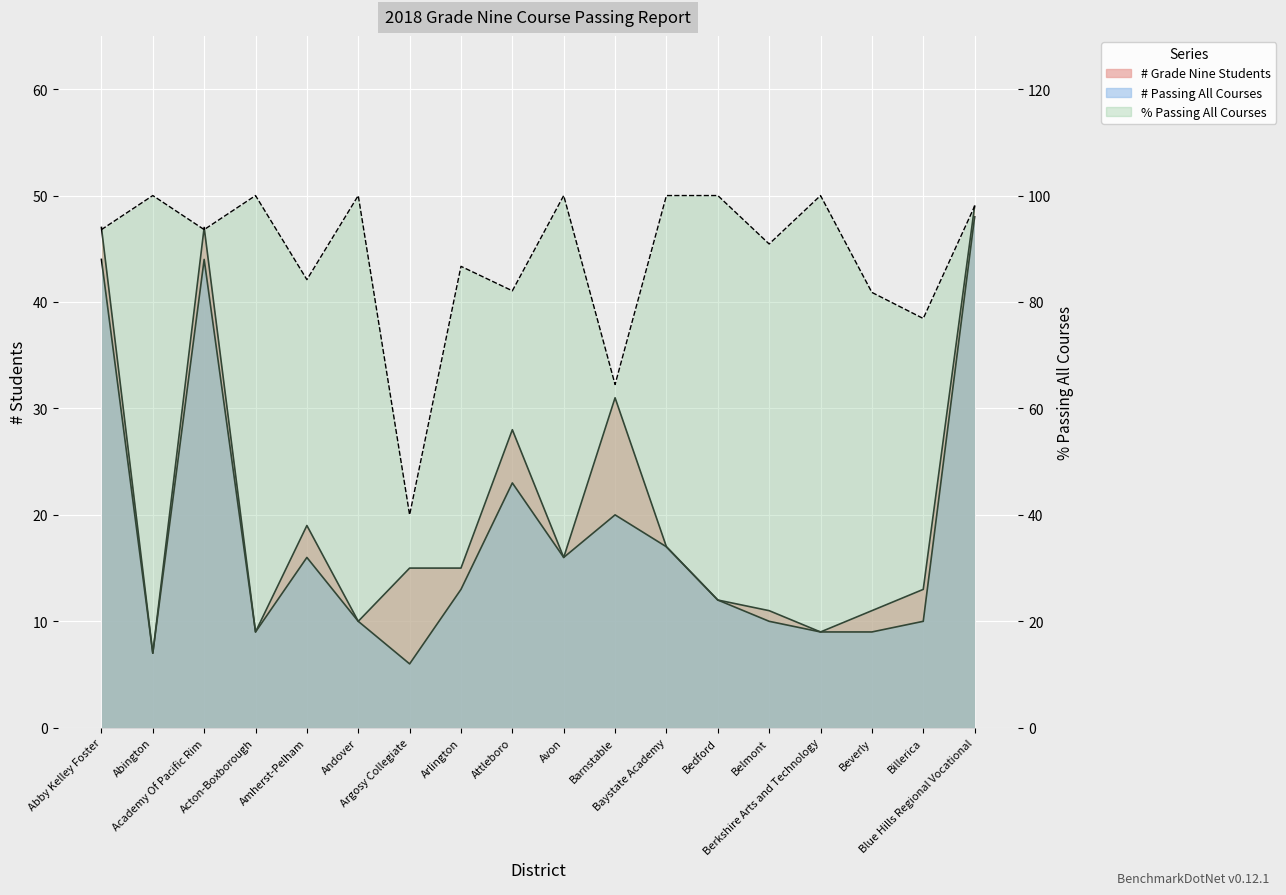

What is the label of the 13th point from the left?

Bedford